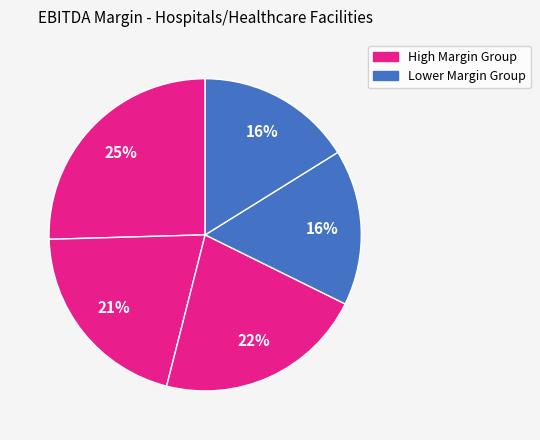

Count the number of slices in the pie.

5